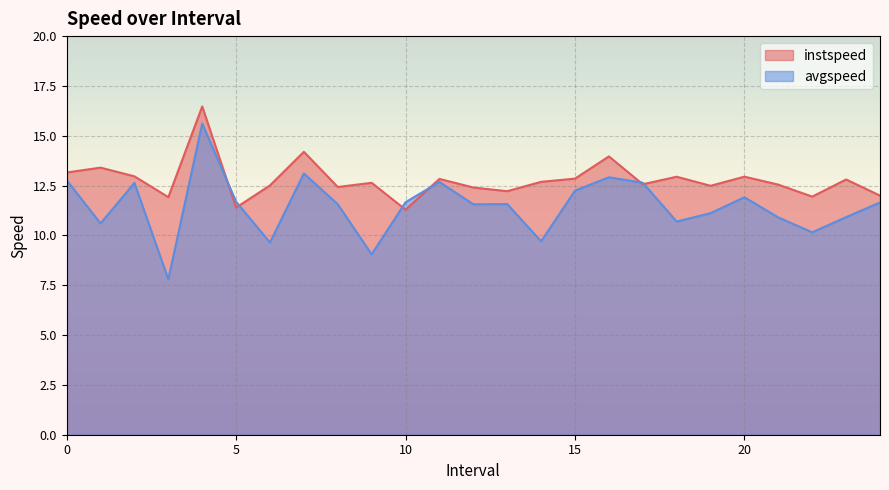

List the series in order of their peak value, highest first.

instspeed, avgspeed